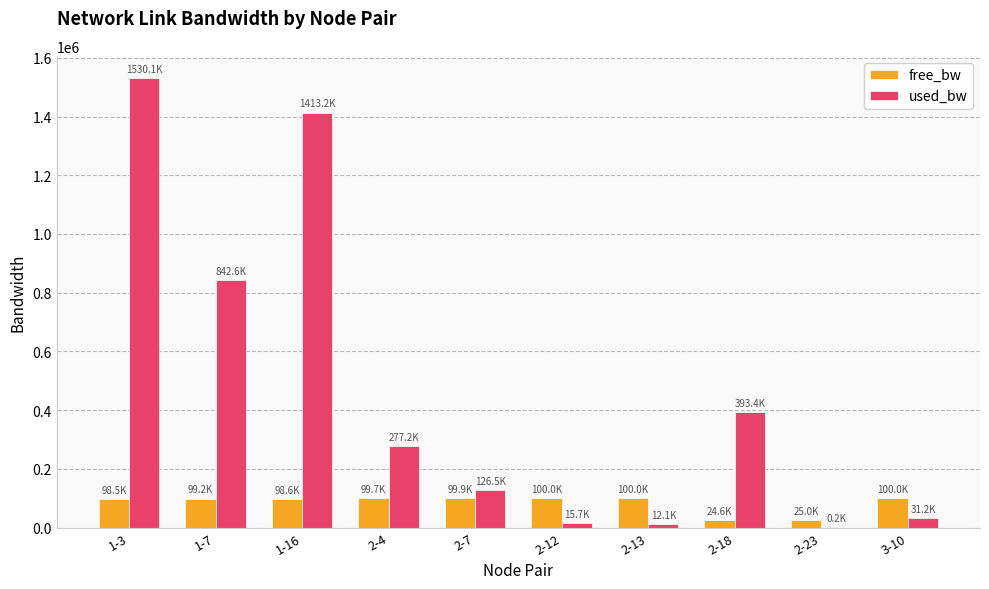

The value of used_bw at 1-3 is 1530108.0. True or false?

True